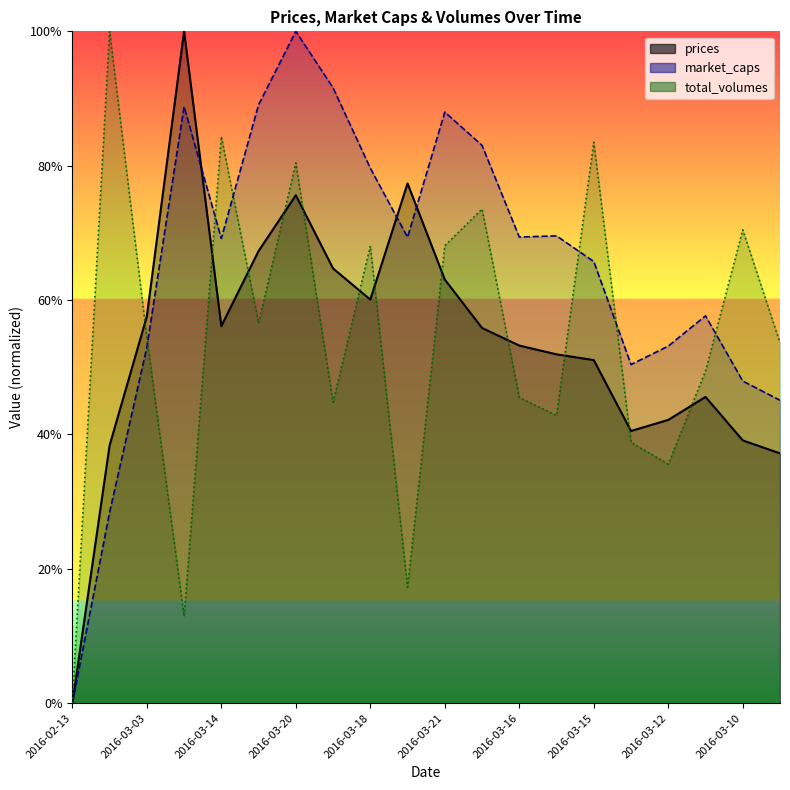

Does the chart have visible grid lines?

No